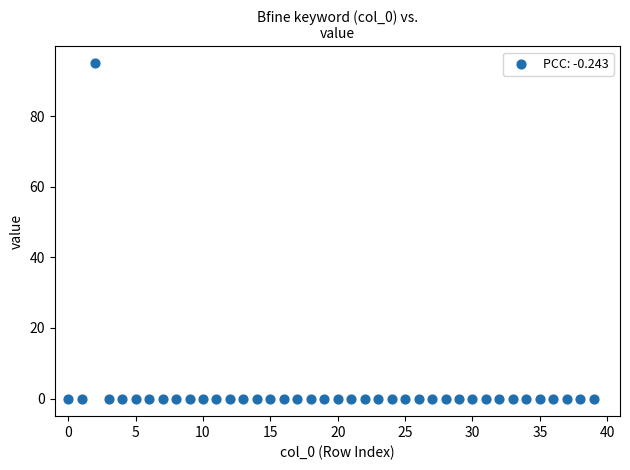

What is the range of Y values (max minus min)?

95